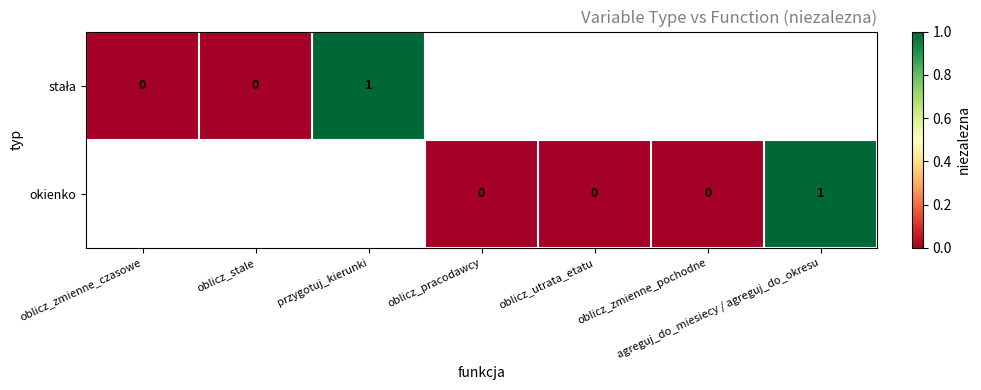

At how many categories does at least one series exceed 0?

2